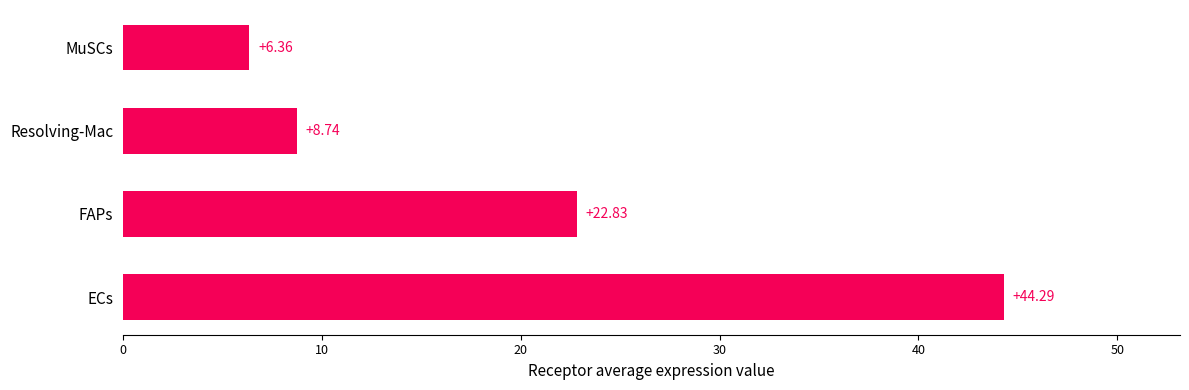

What is the sum of all values?

82.2